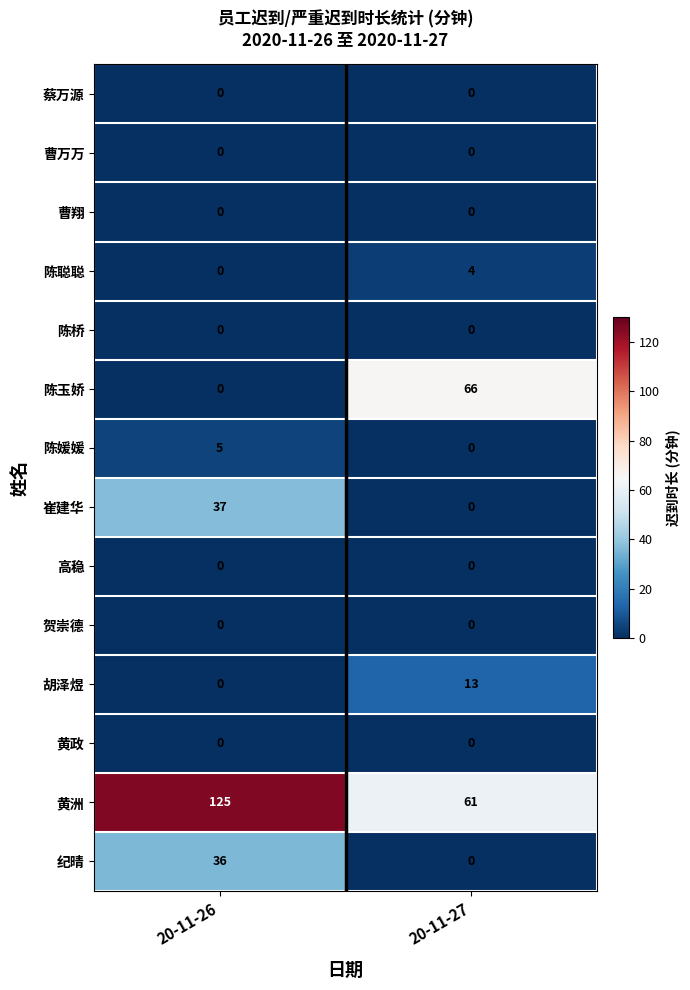

What is the approximate value of 崔建华 at 20-11-26?

37